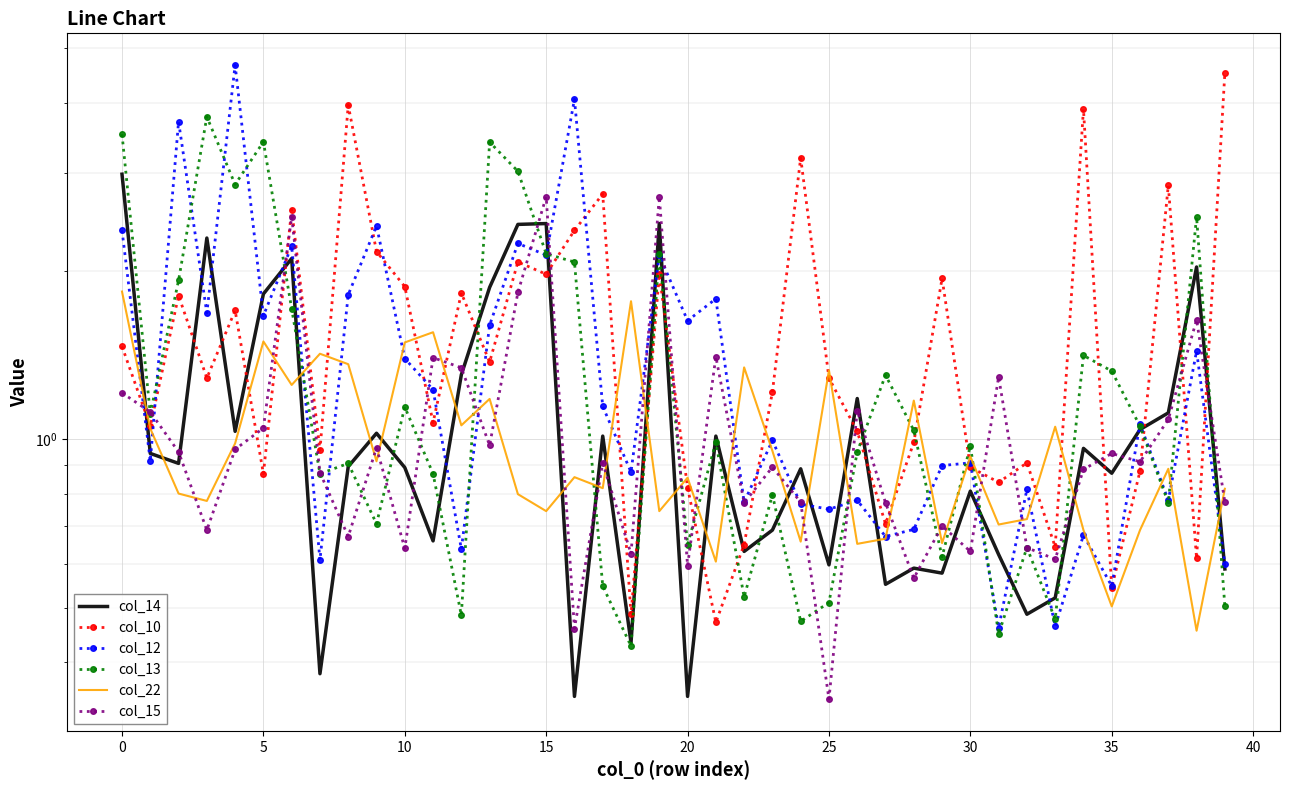

List the series in order of their peak value, lowest first.

col_22, col_15, col_14, col_13, col_10, col_12